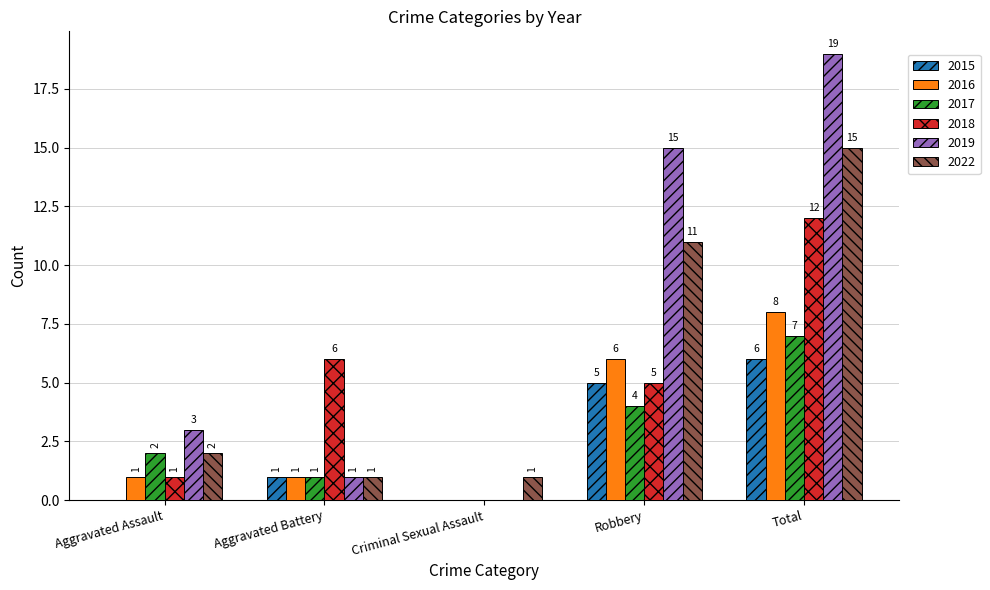

What value does the 2018 series have at Aggravated Battery?

6